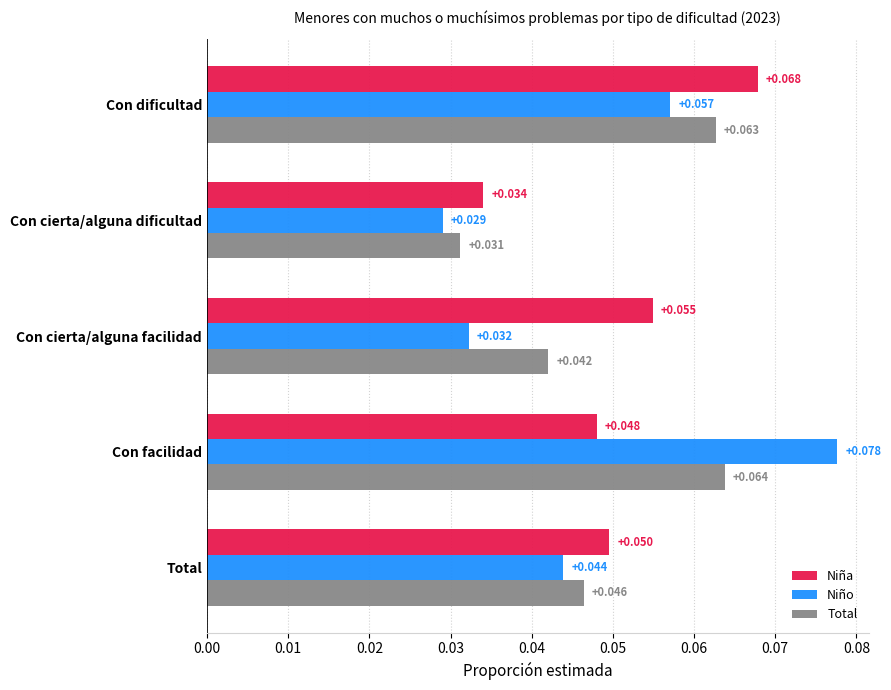

Rank the series by their maximum value, from lowest to highest.

Total, Niña, Niño